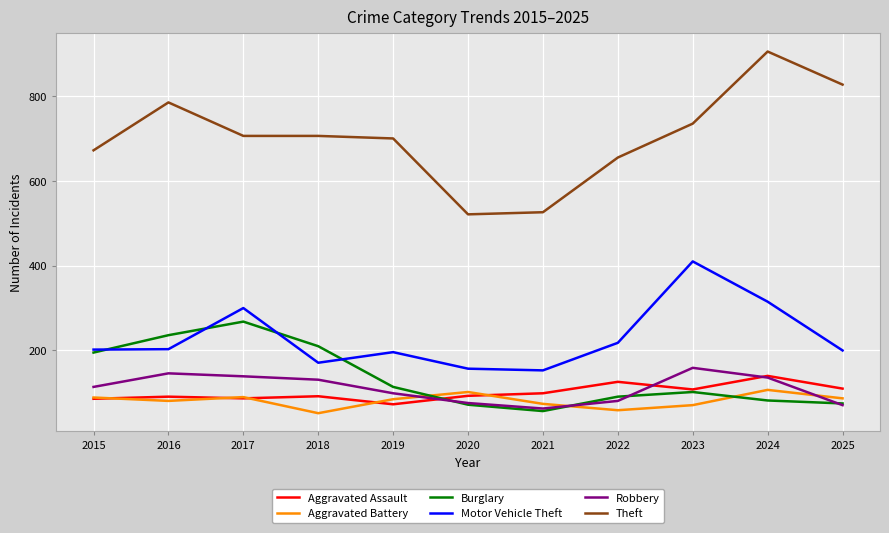

What is the highest value of the Aggravated Assault series?

140